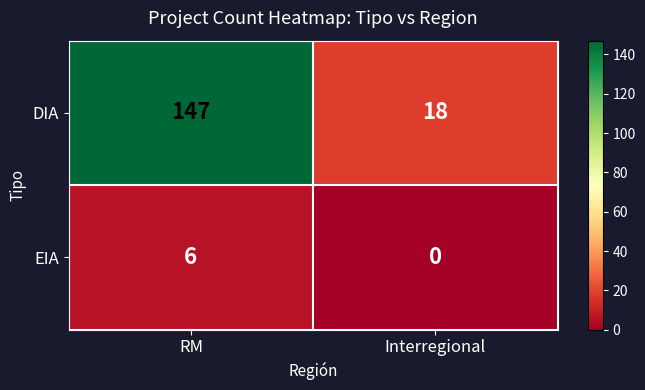

Which series has the widest spread of values?

DIA